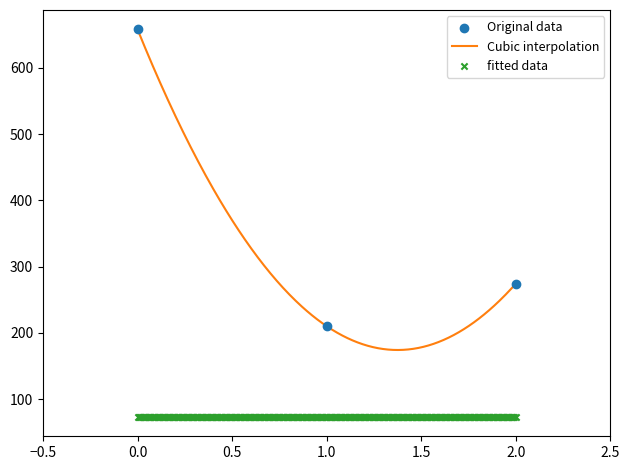

What is the ratio of the value at 2 to the value at 1?

1.3